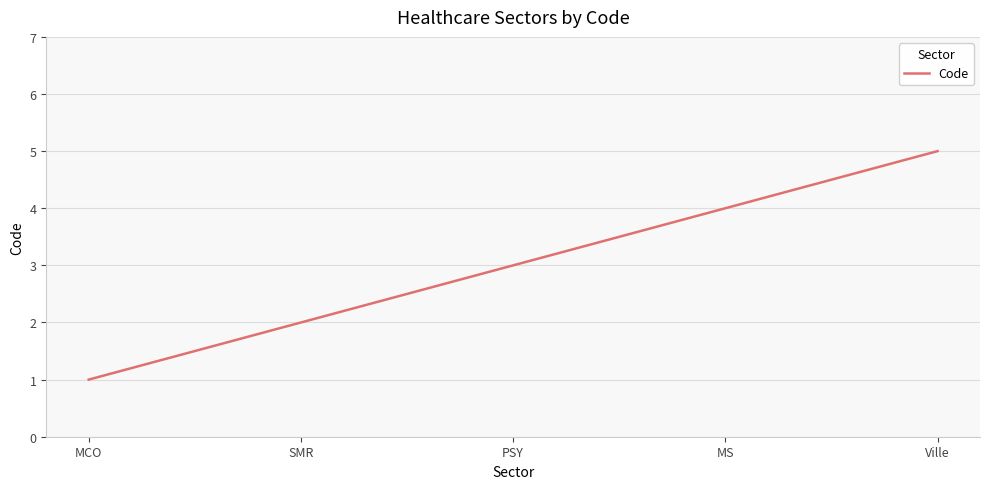

Reading left to right, what are all the values shown in this chart?

MCO=1	SMR=2	PSY=3	MS=4	Ville=5